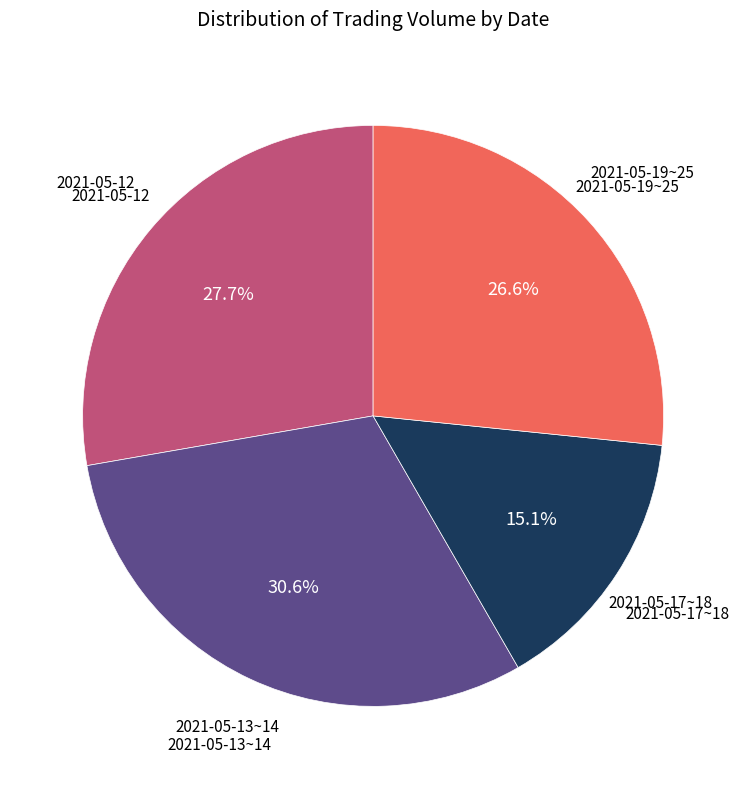

Does any single category account for the majority?

No